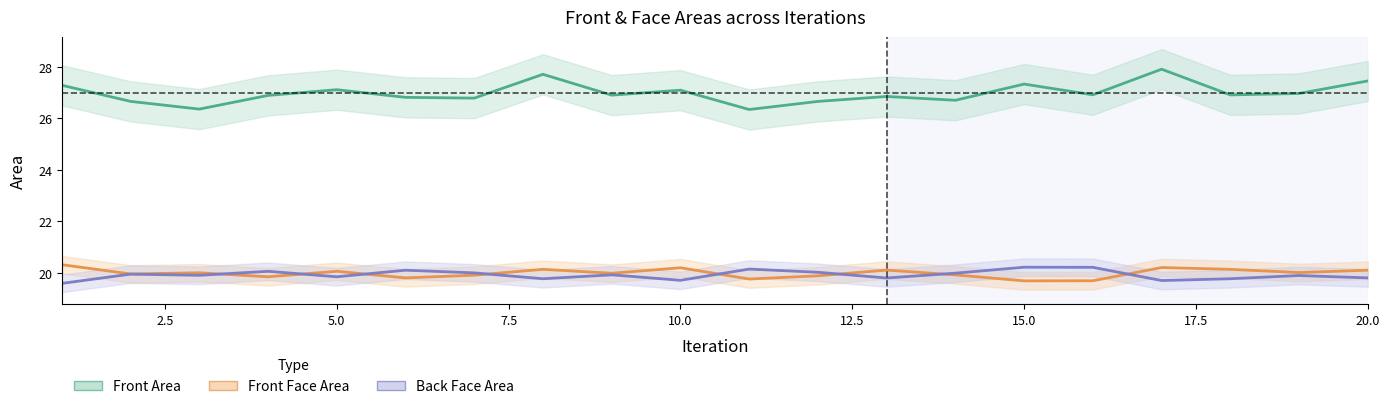

Rank the series by their maximum value, from lowest to highest.

Back Face Area, Front Face Area, Front Area